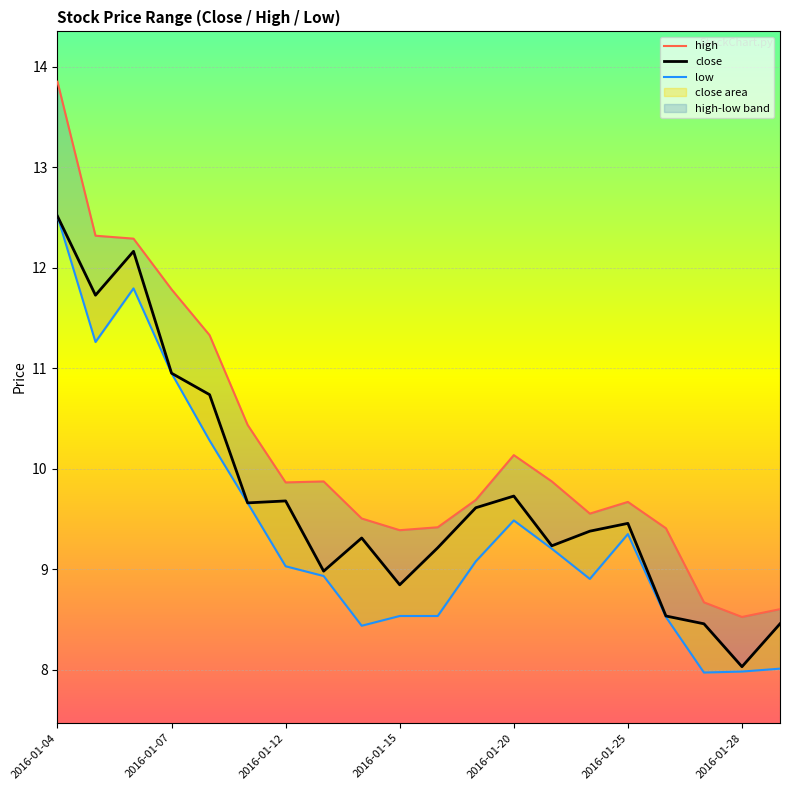

True or false: close and high cross at least once.

False